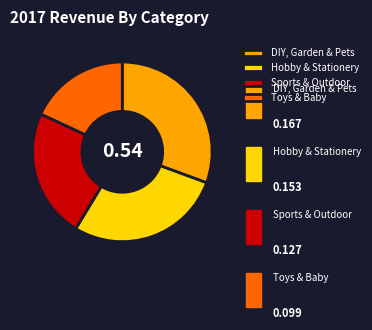

True or false: Hobby & Stationery accounts for 17% of the total.

False